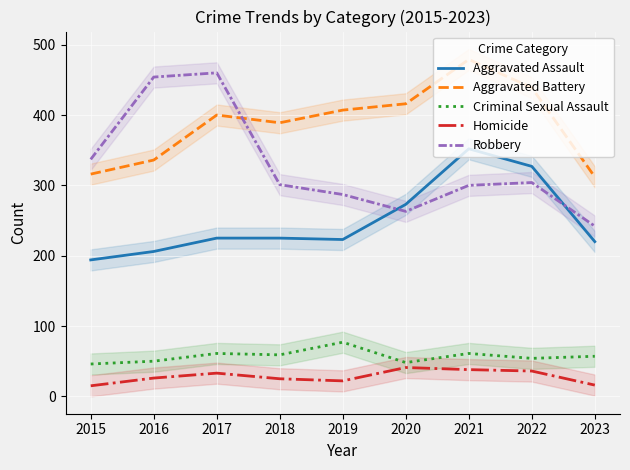

True or false: Robbery and Homicide intersect in this chart.

False